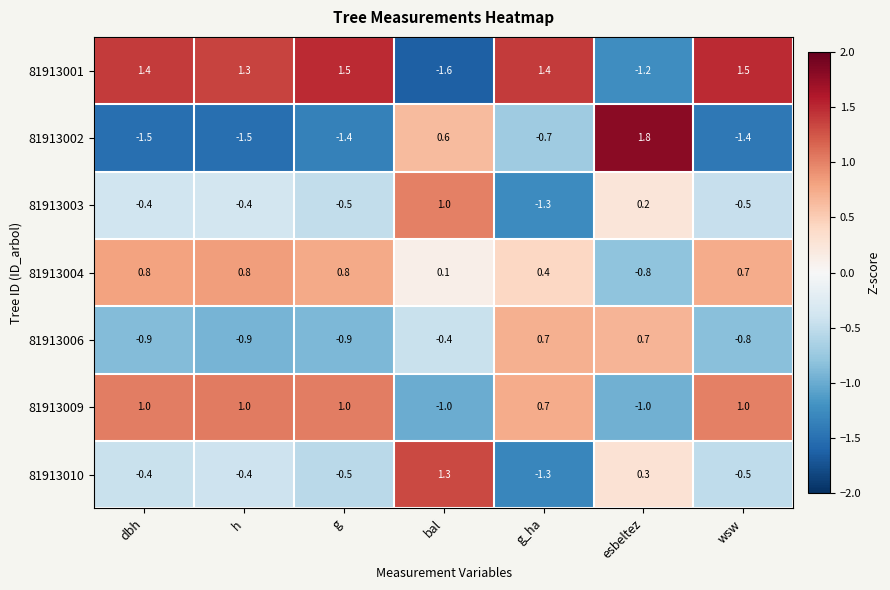

Which series has the widest spread of values?

81913002